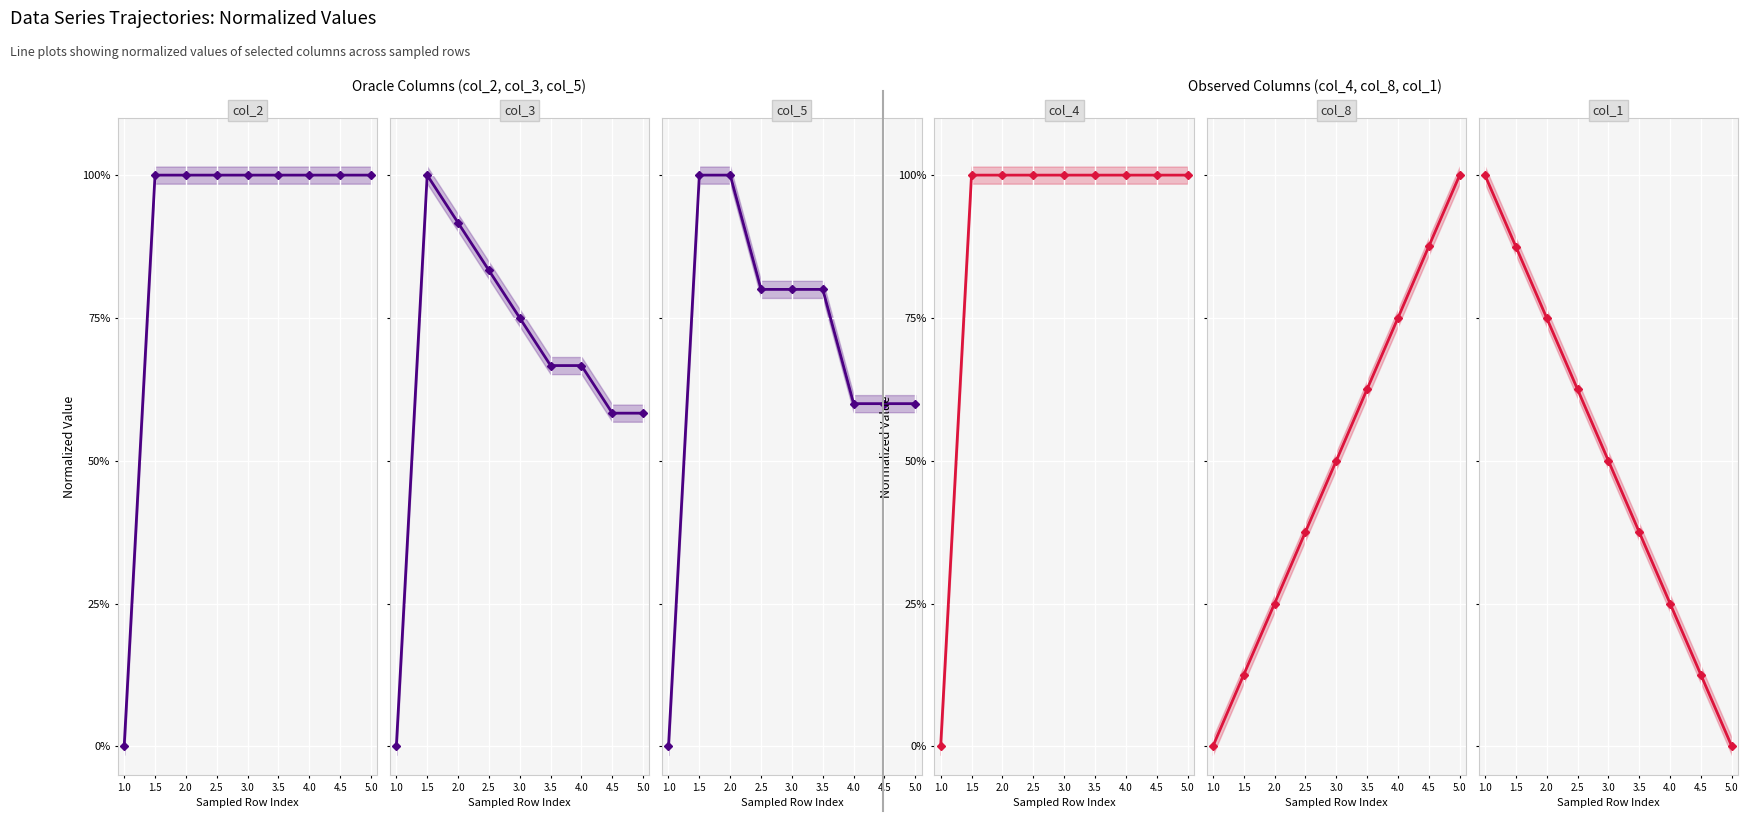

True or false: col_4 and col_5 intersect in this chart.

False